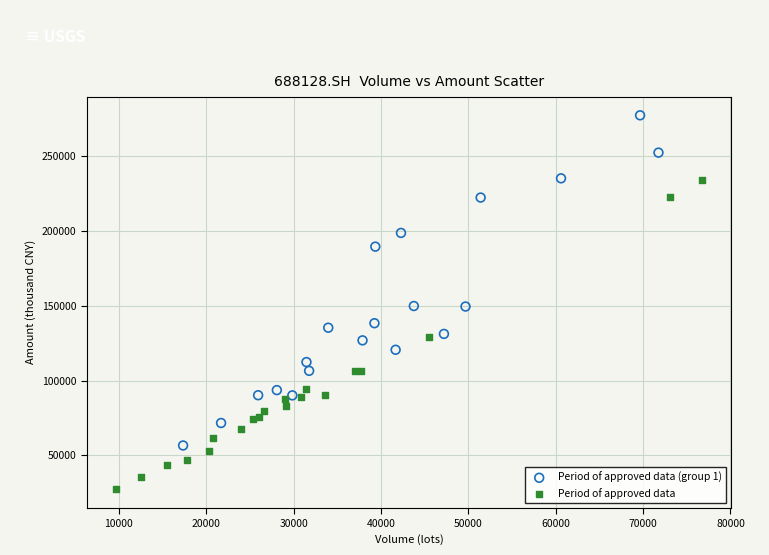

Which series reaches the maximum Y coordinate?

Period of approved data (group 1)